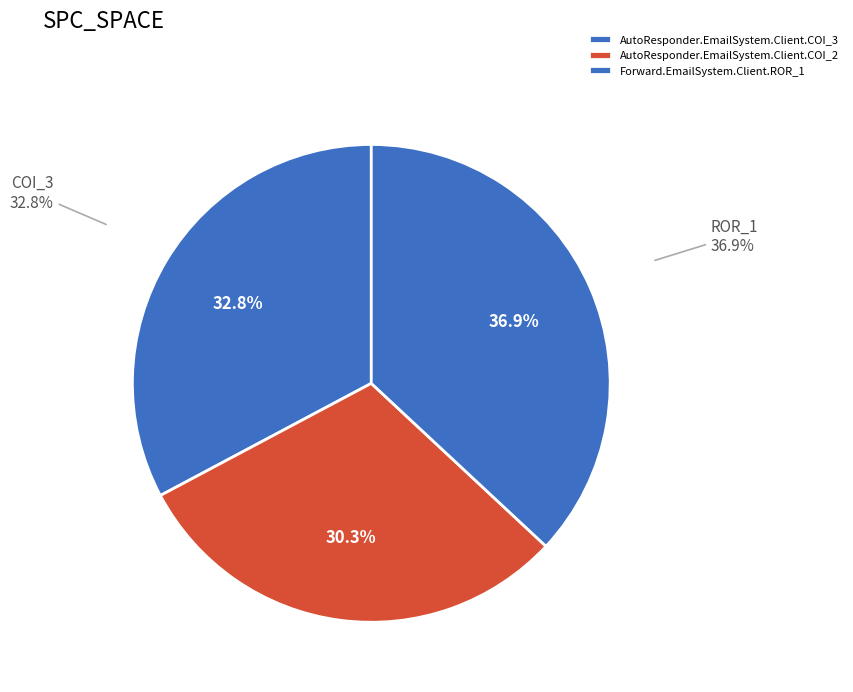

Rank the categories by value from highest to lowest.

Forward.EmailSystem.Client.ROR_1, AutoResponder.EmailSystem.Client.COI_3, AutoResponder.EmailSystem.Client.COI_2